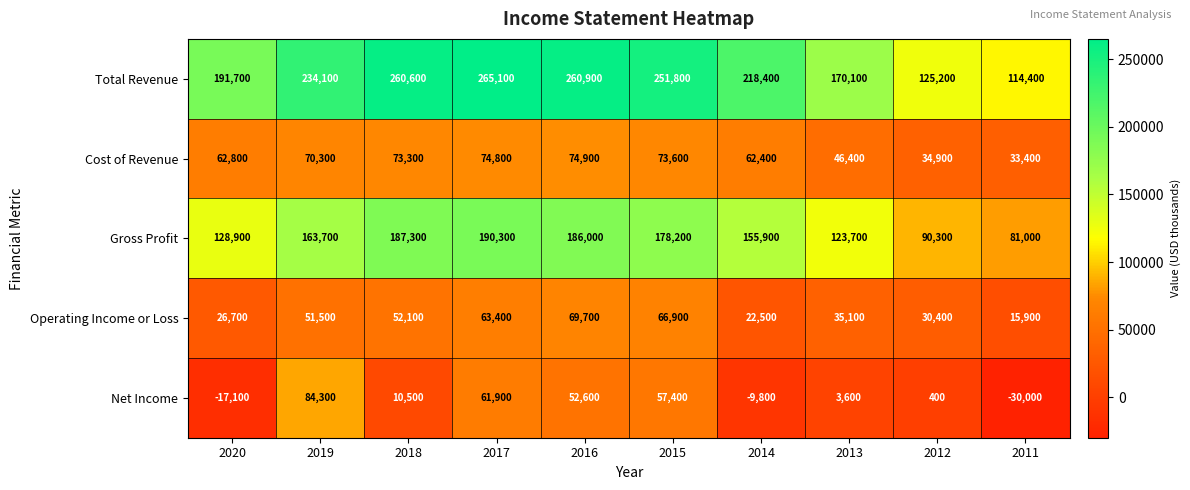

Is the value of Operating Income or Loss at 2014 greater than the value of Cost of Revenue at 2017?

No